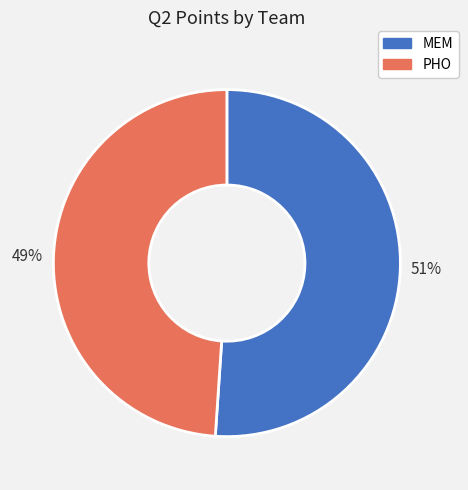

Approximately how many times larger is the value at PHO compared to MEM?

1.0